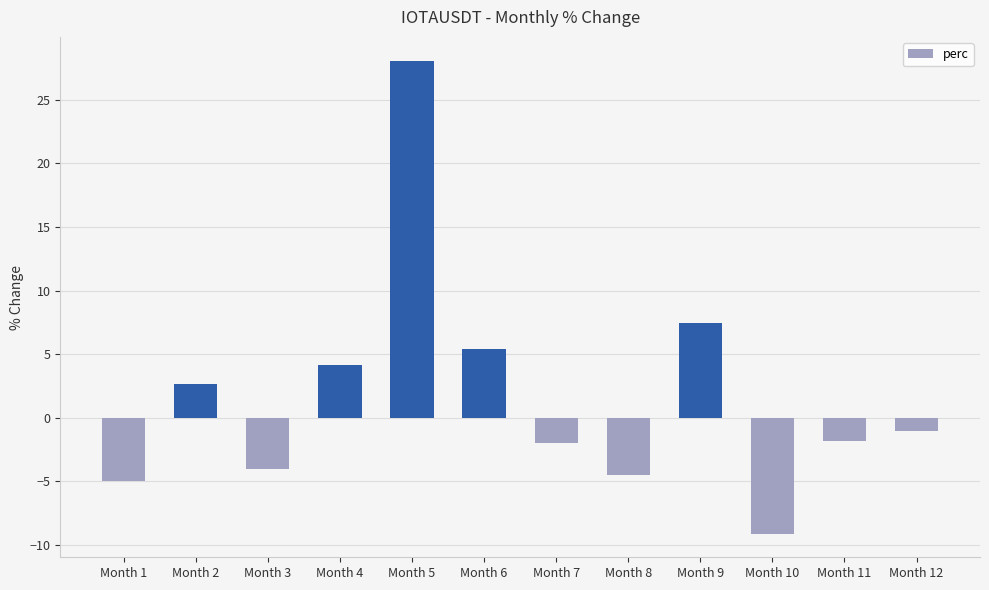

What is the difference between the maximum and minimum values?

37.2